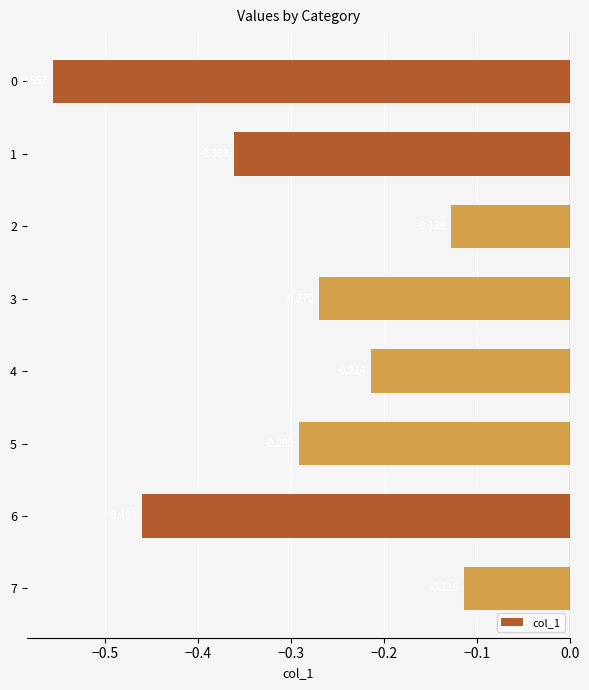

At which label is the value closest to 0?

7